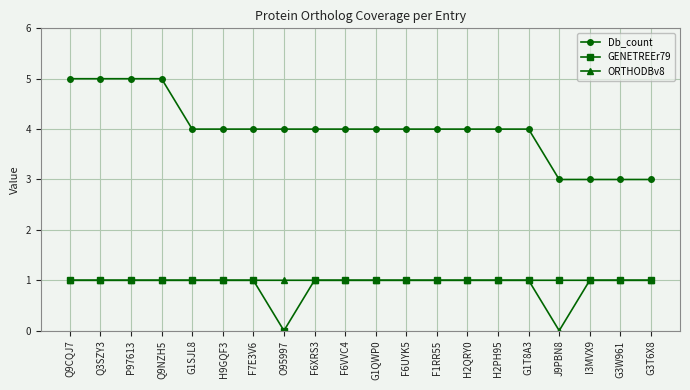

True or false: Db_count and ORTHODBv8 cross at least once.

False